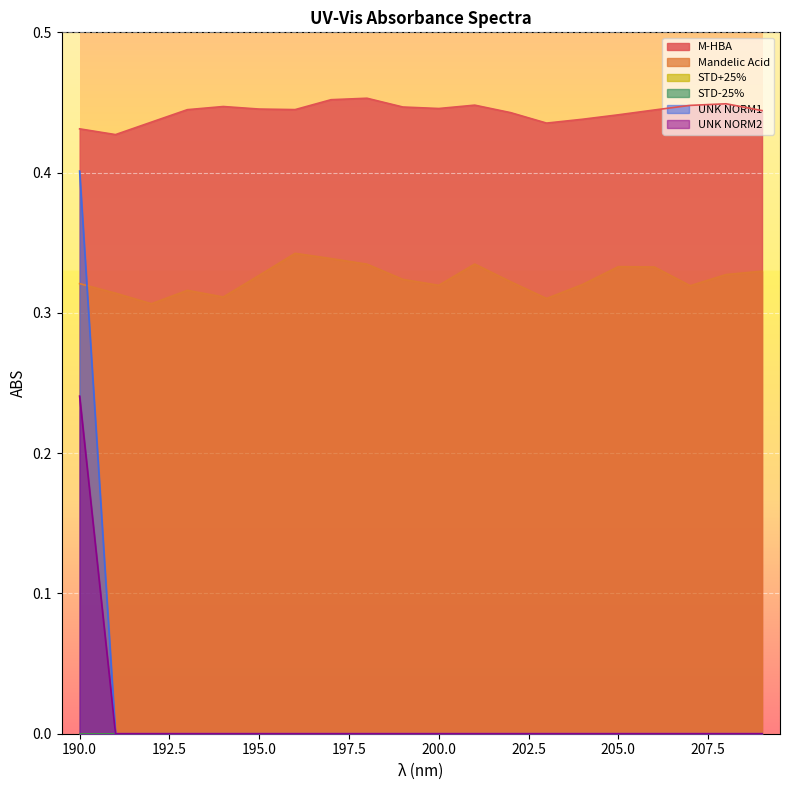

At which category does M-HBA reach its first local peak?

194